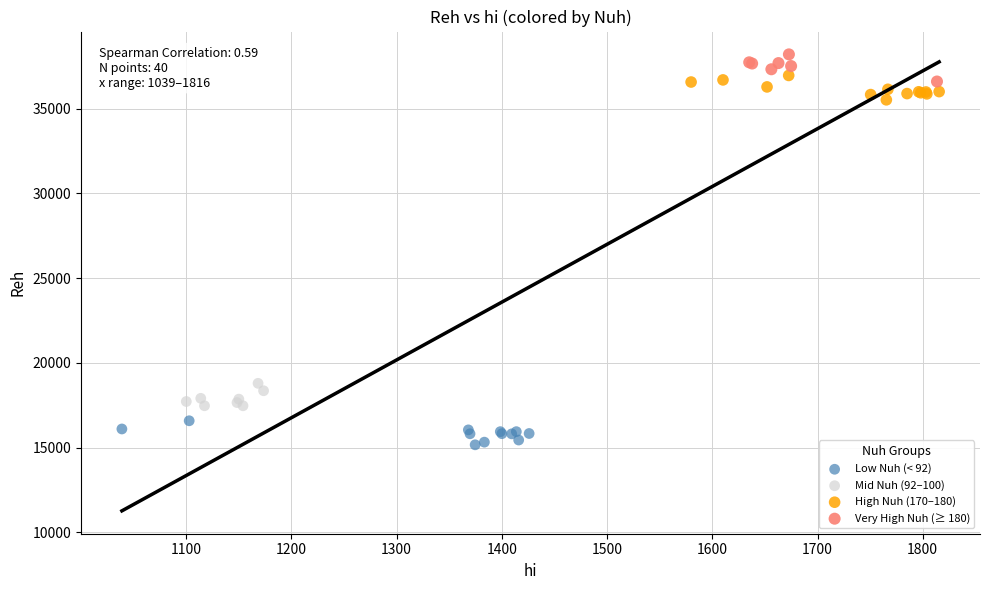

Which series contains the lowest Y value?

Low Nuh (< 92)